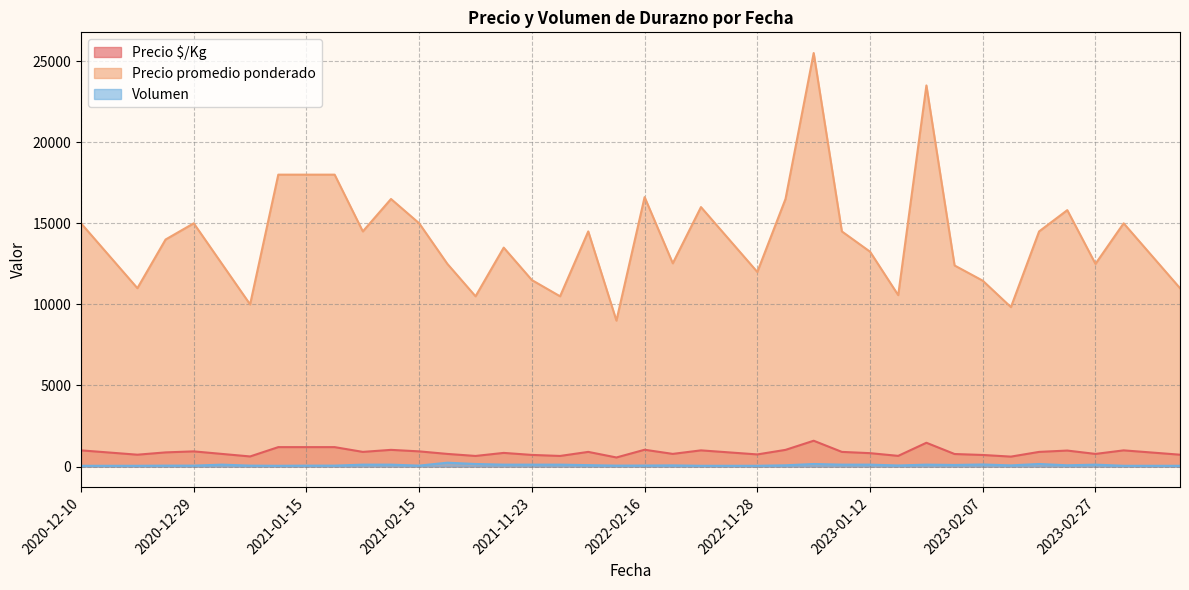

What is the greatest value displayed?

25500